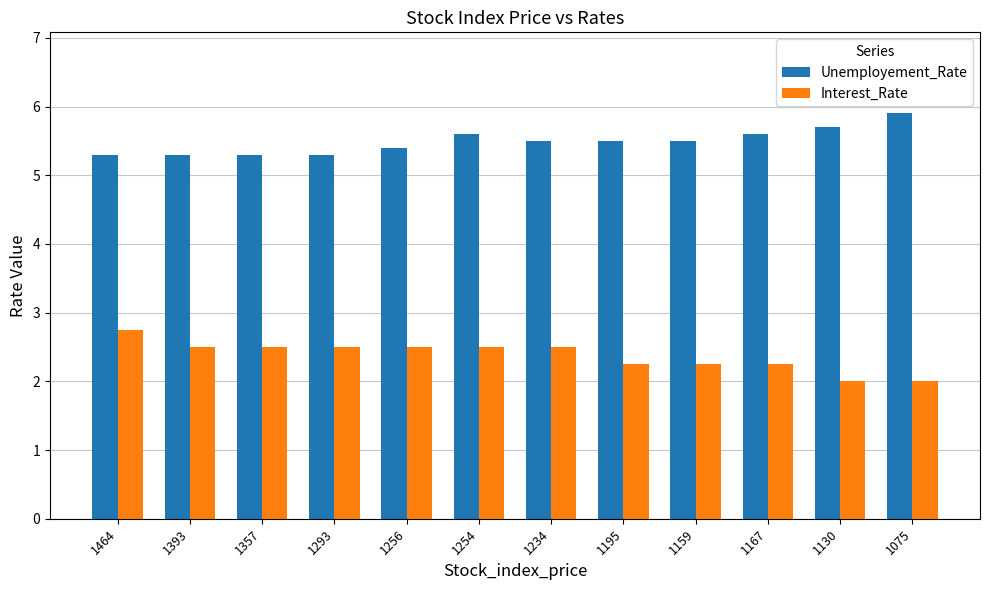

The Unemployement_Rate series shows 9.7 at 1167. True or false?

False